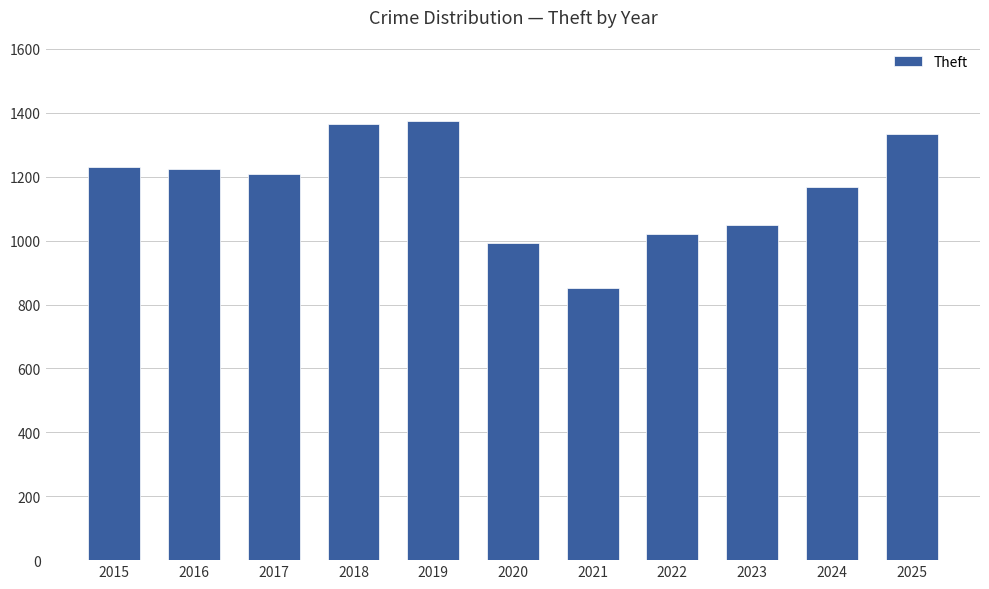

Which category has the lowest value across all series?

2021